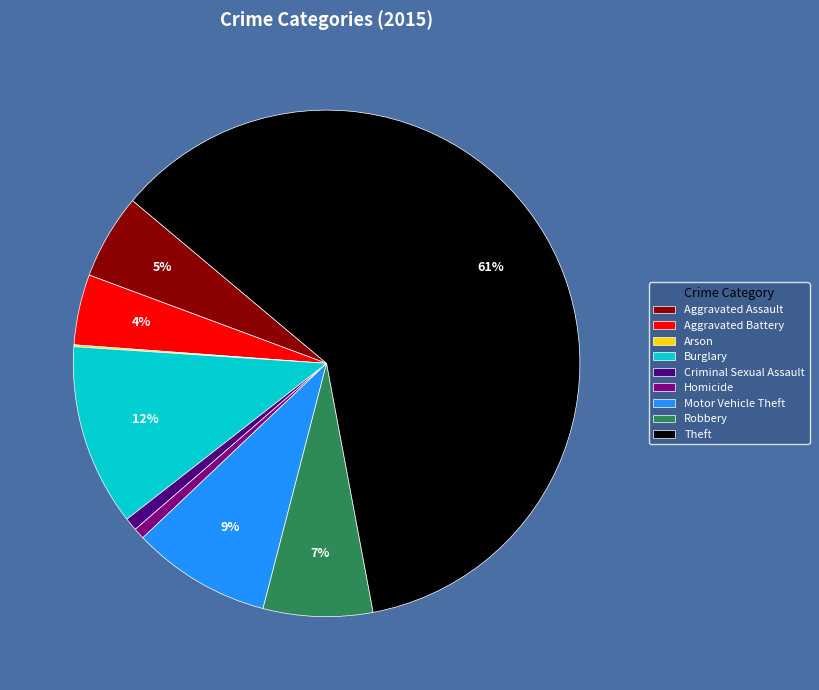

Is there any slice that represents more than half of the pie?

Yes